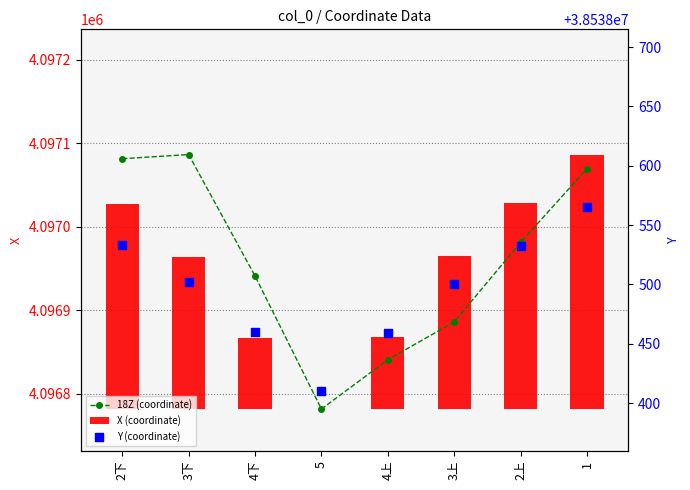

Which series has the widest spread of Y values?

18Z (coordinate)